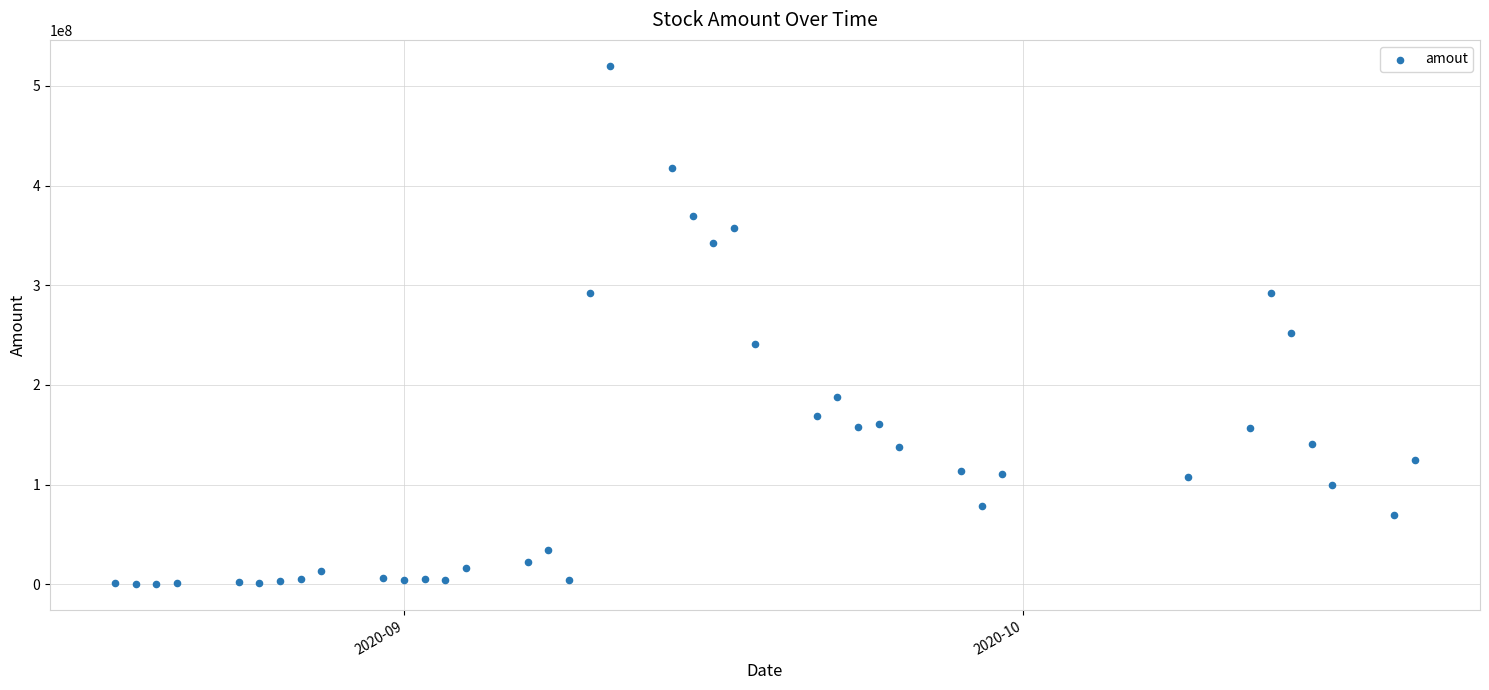

What Y value in the scatter plot is closest to 260234091?

252290416